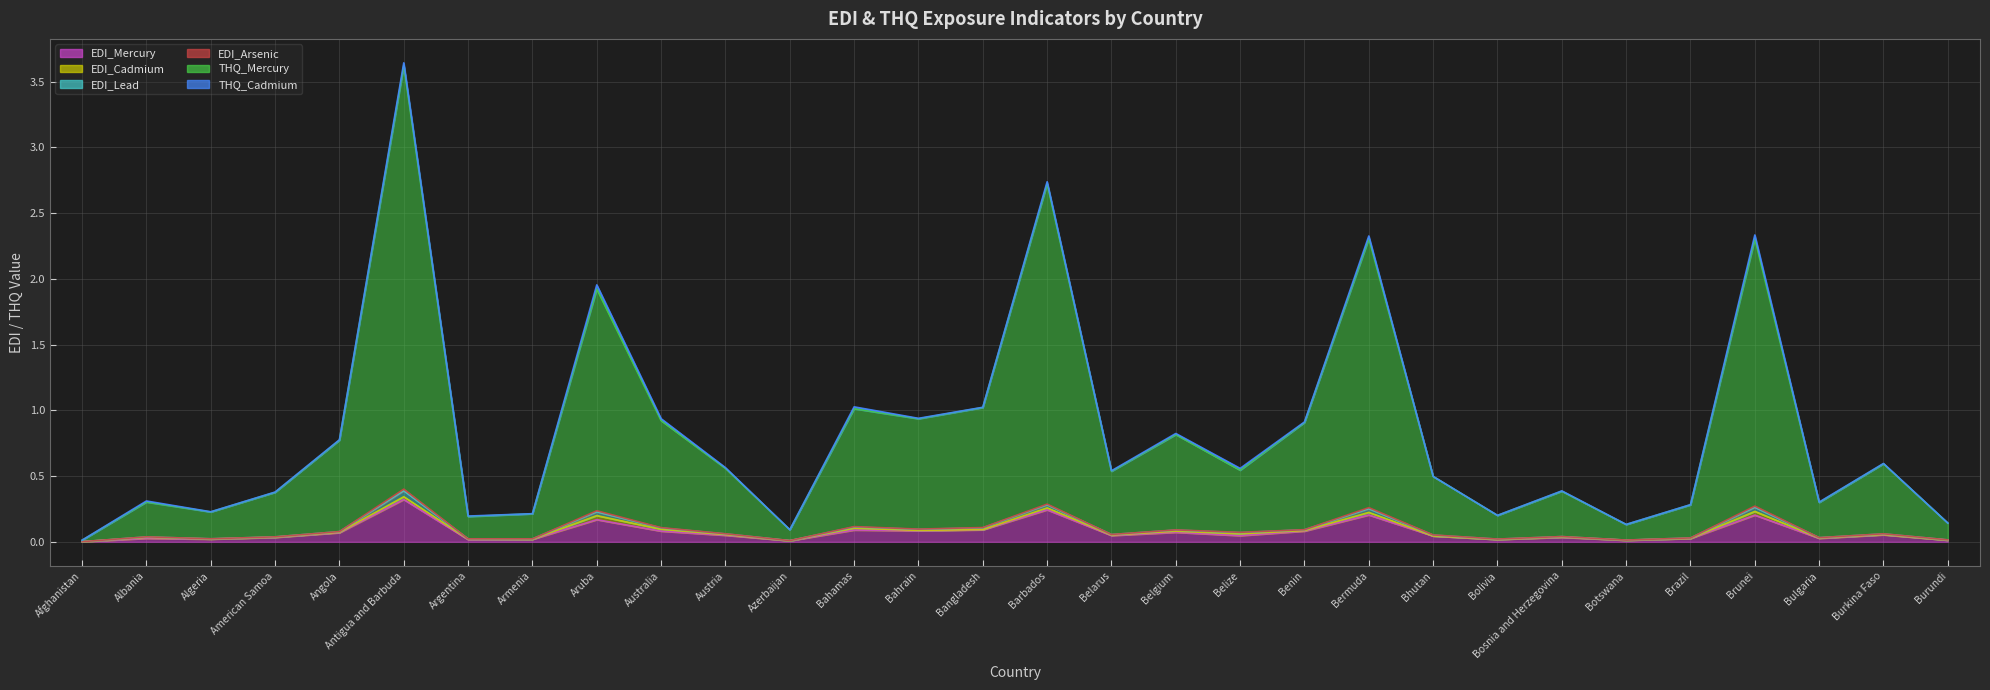

True or false: EDI_Lead and EDI_Mercury cross at least once.

False